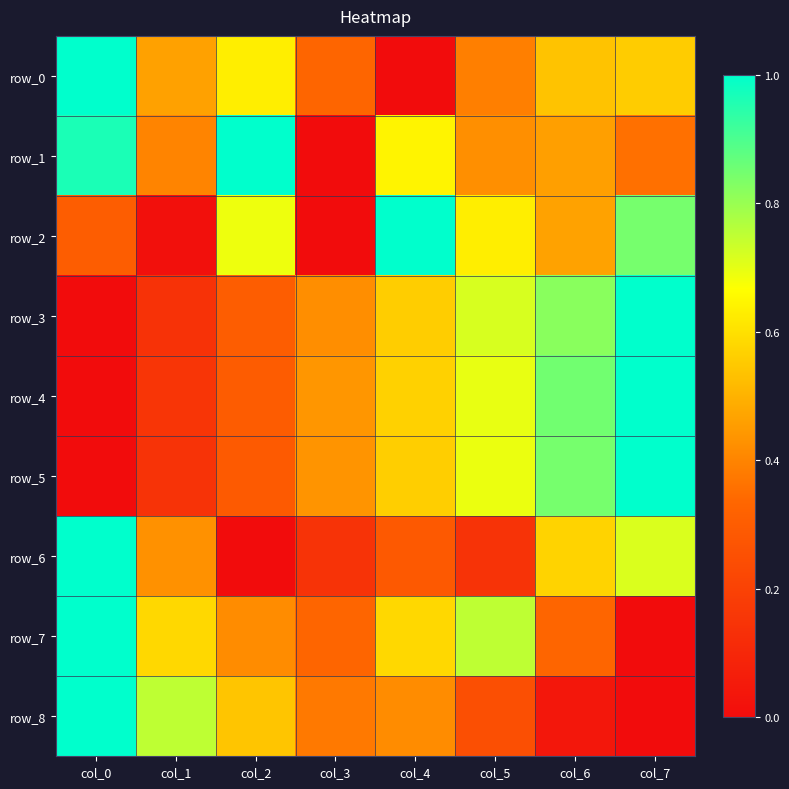

Reading left to right, list all the values displayed in this chart.

row_0: 1.0	0.5	0.6	0.3	0.0	0.4	0.5	0.6
row_1: 1.0	0.4	1.0	0.0	0.6	0.4	0.5	0.4
row_2: 0.3	0.0	0.7	0.0	1.0	0.6	0.5	0.8
row_3: 0.0	0.1	0.3	0.4	0.6	0.7	0.8	1.0
row_4: 0.0	0.2	0.3	0.4	0.6	0.7	0.9	1.0
row_5: 0.0	0.1	0.3	0.4	0.6	0.7	0.8	1.0
row_6: 1.0	0.4	0.0	0.1	0.3	0.1	0.6	0.7
row_7: 1.0	0.6	0.4	0.3	0.6	0.8	0.3	0.0
row_8: 1.0	0.8	0.5	0.4	0.4	0.2	0.0	0.0